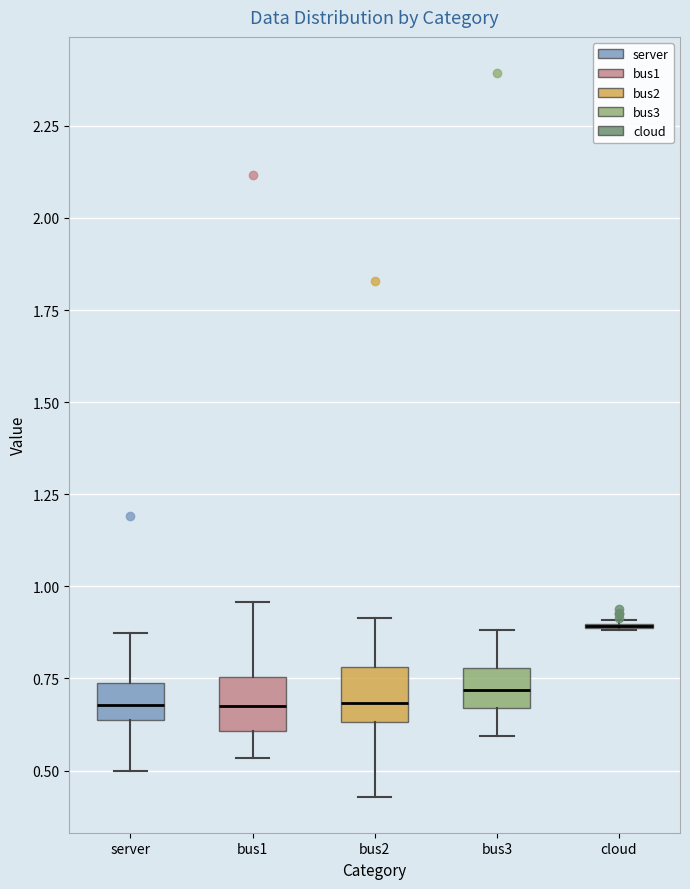

Reading left to right, transcribe this box plot: for each box, give where its median line is, the range the box spans, and where its two whiskers end, as read against the y-axis. The values are not printed on the chart, so give them approximately, as read against the axis.

server: median 0.70, box 0.65 to 0.75, whiskers 0.50 to 0.85
bus1: median 0.65, box 0.60 to 0.75, whiskers 0.55 to 0.95
bus2: median 0.70, box 0.65 to 0.80, whiskers 0.45 to 0.90
bus3: median 0.70, box 0.65 to 0.80, whiskers 0.60 to 0.90
cloud: box collapsed to a line at 0.90, whiskers 0.90 to 0.90